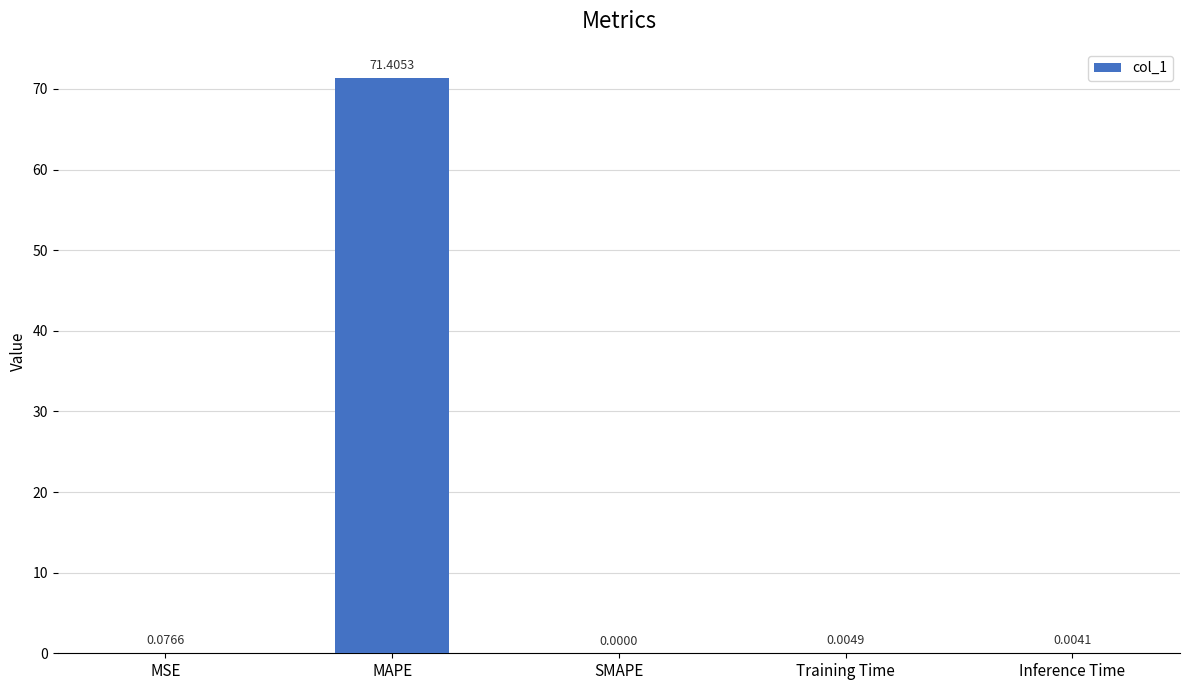

What is the sum of all values?

71.5